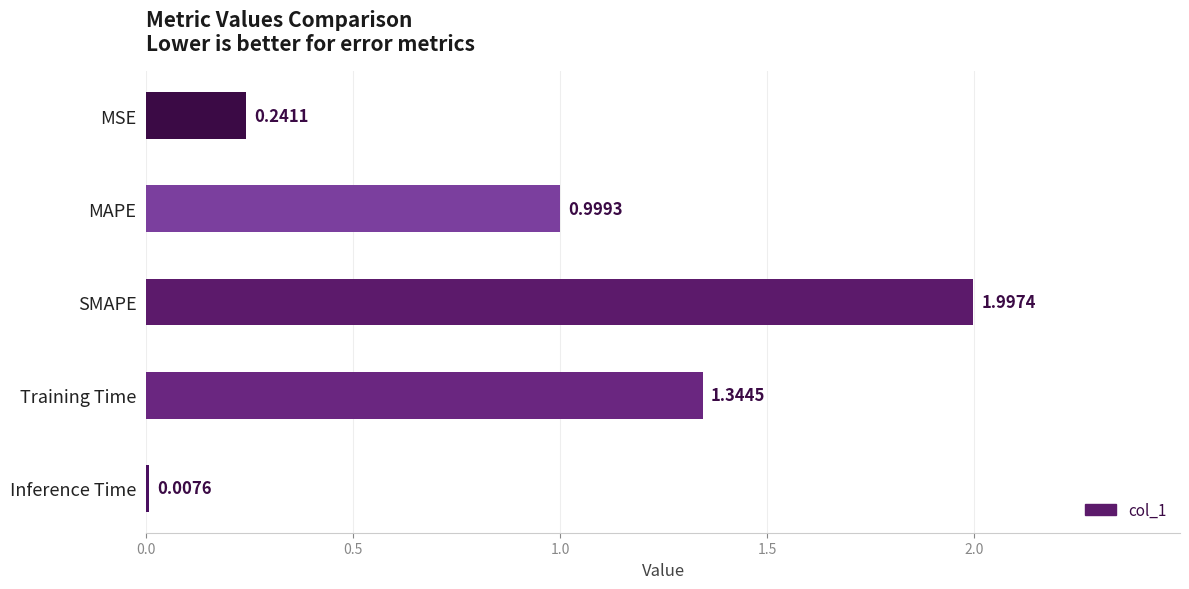

List the labels in order of value, smallest first.

Inference Time, MSE, MAPE, Training Time, SMAPE